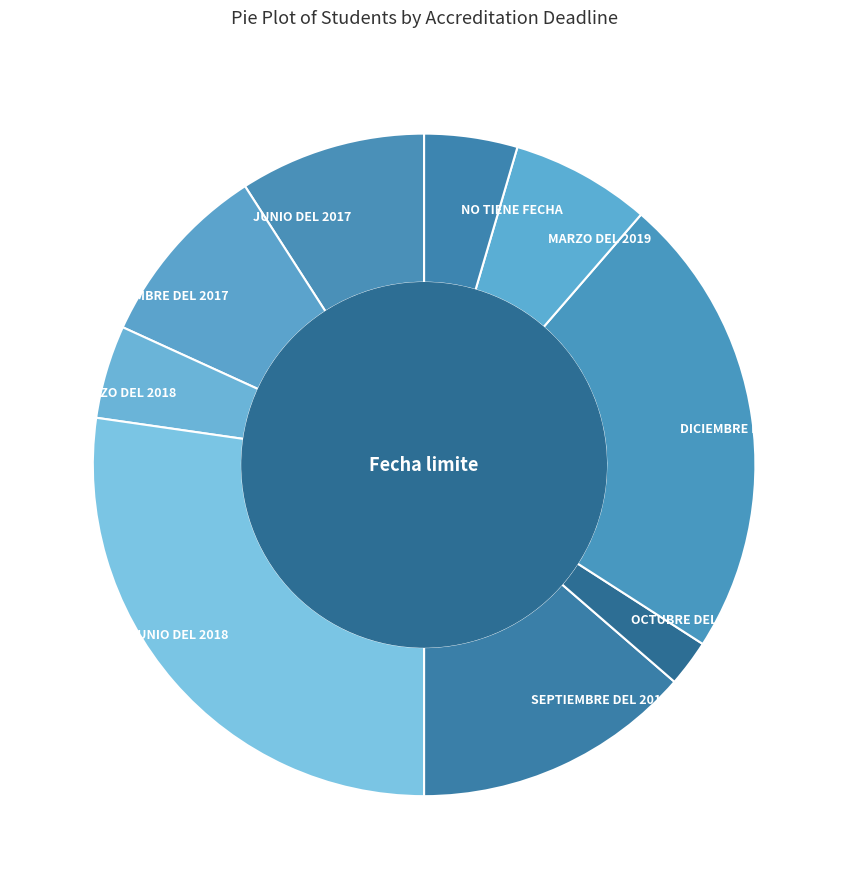

Does DICIEMBRE DEL 2018 represent more than half of the total?

No